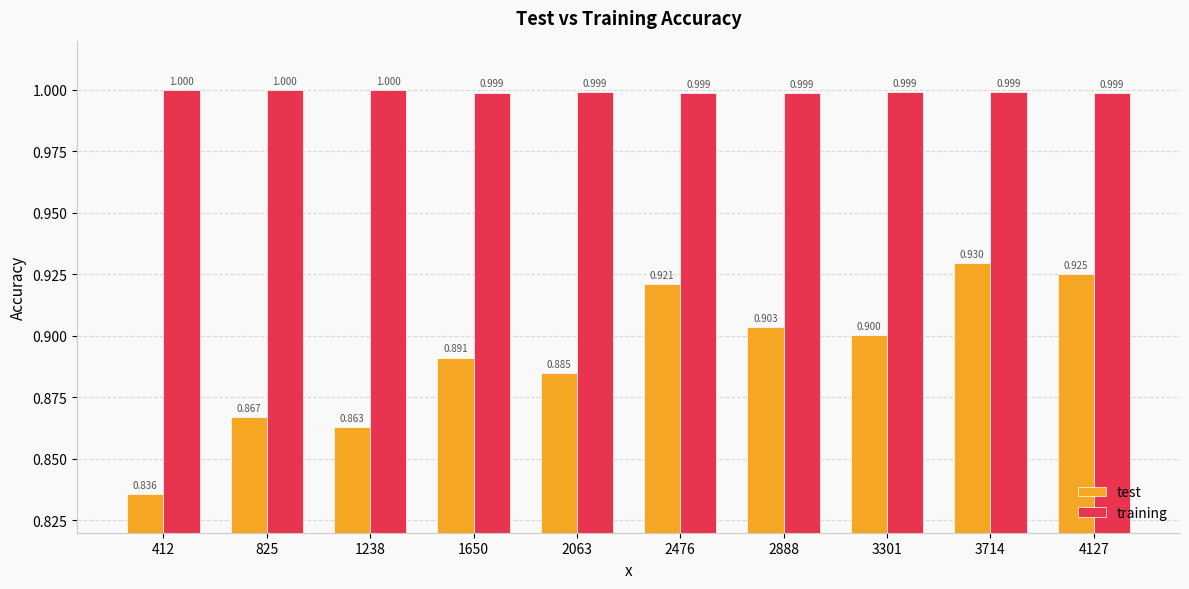

The value of test at 1238 is 0.9. True or false?

True